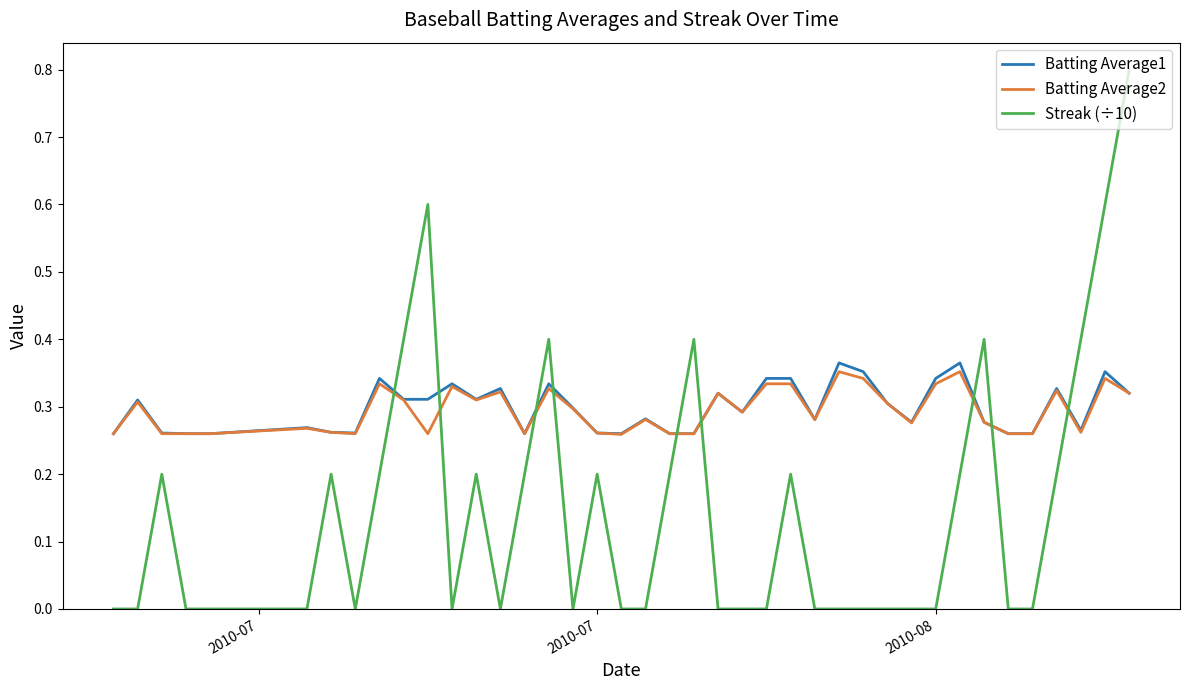

True or false: Streak (÷10) and Batting Average1 intersect in this chart.

True